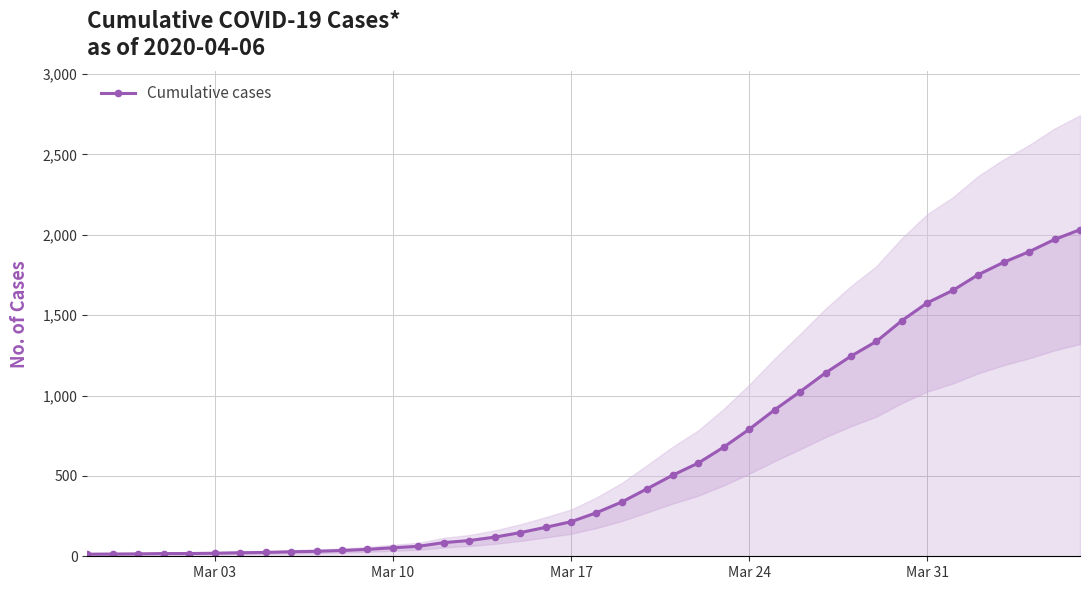

What is the highest value of the Cumulative cases series?

2032